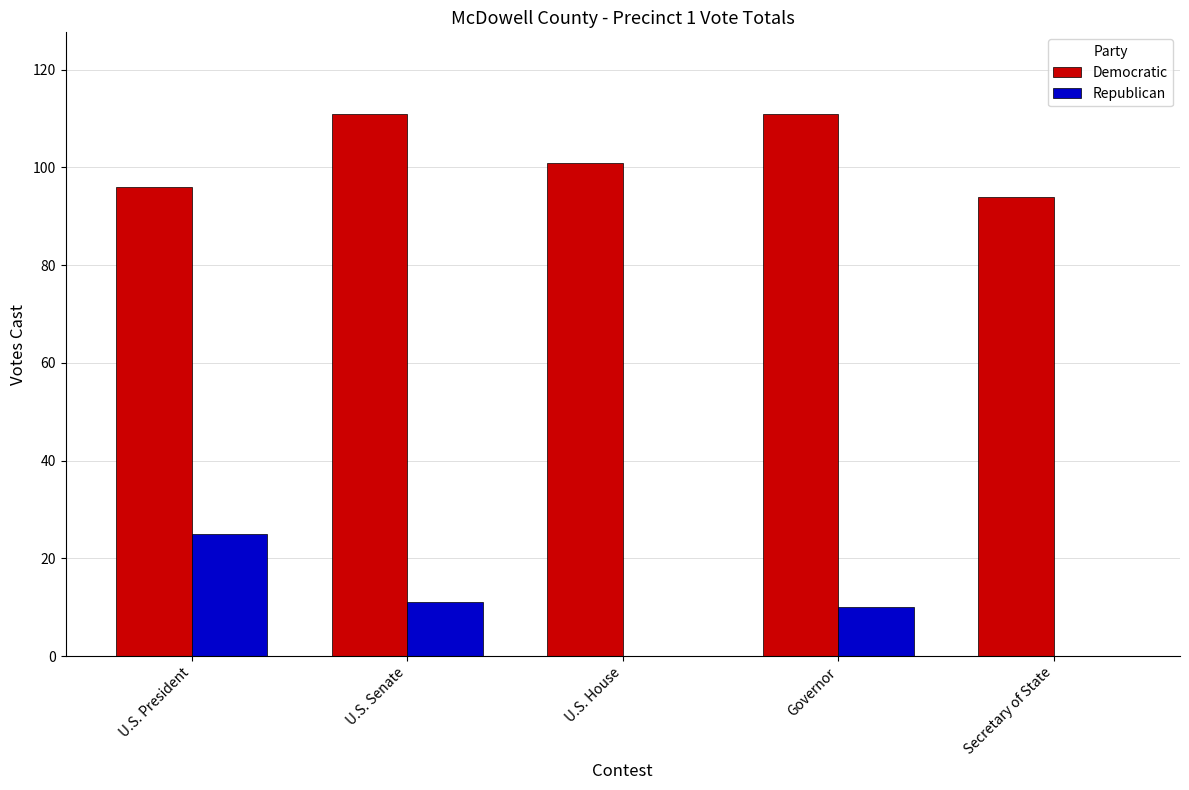

Reading left to right, what are all the values shown in this chart?

Democratic: 96	111	101	111	94
Republican: 25	11	0	10	0